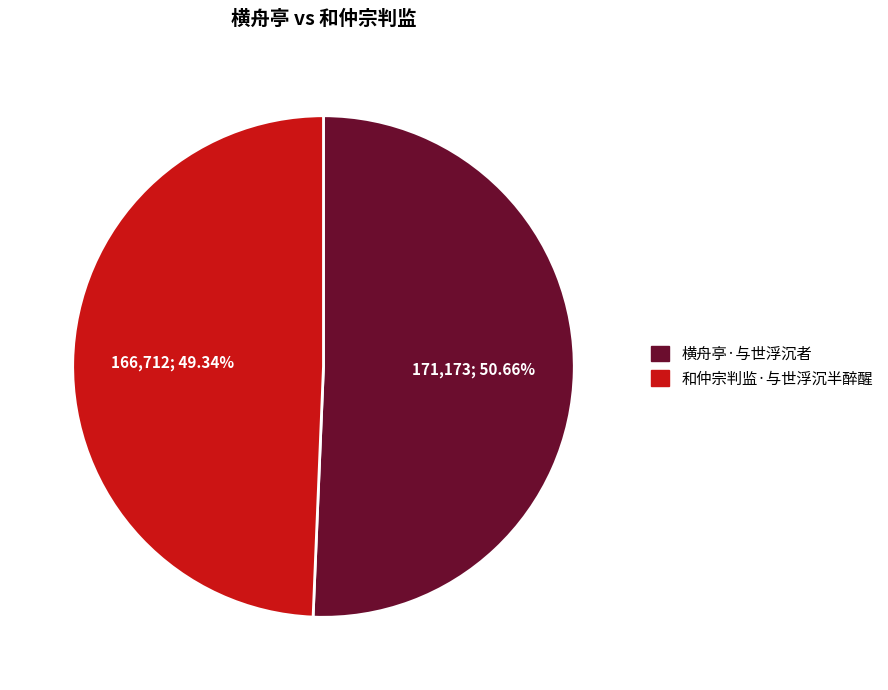

To the nearest percent, what is the average slice percentage?

50%